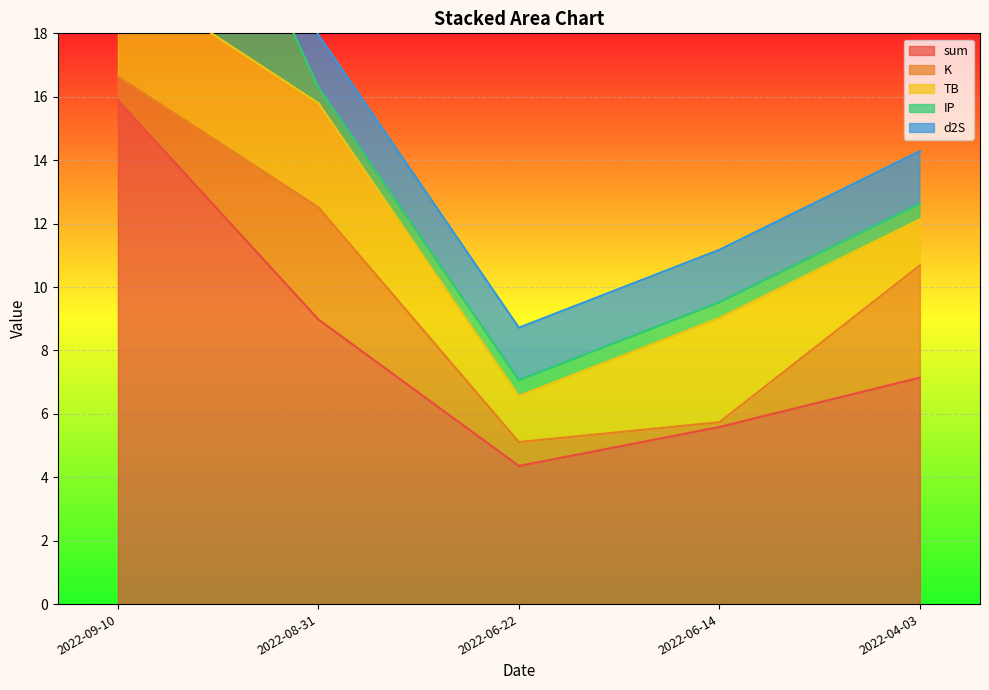

Which category has the lowest value in the TB series?

2022-06-22